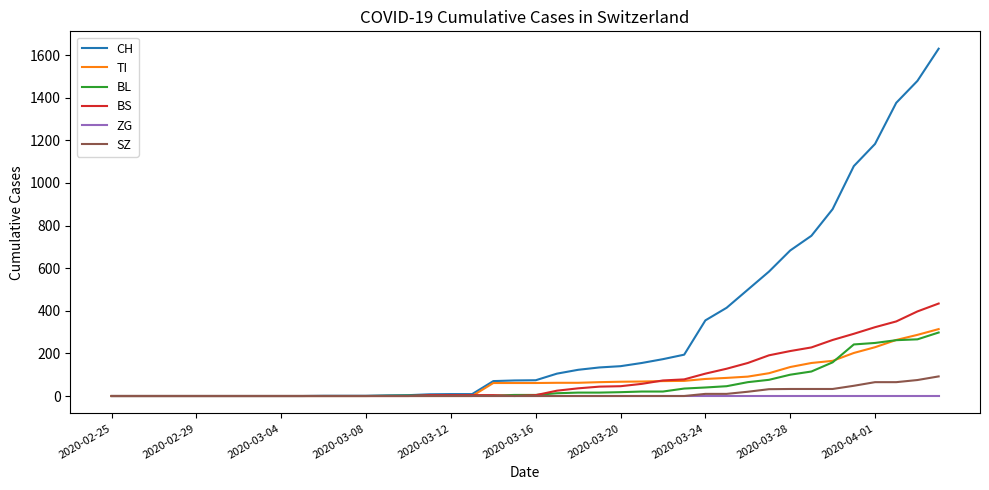

Which series has the largest range (max minus min)?

CH